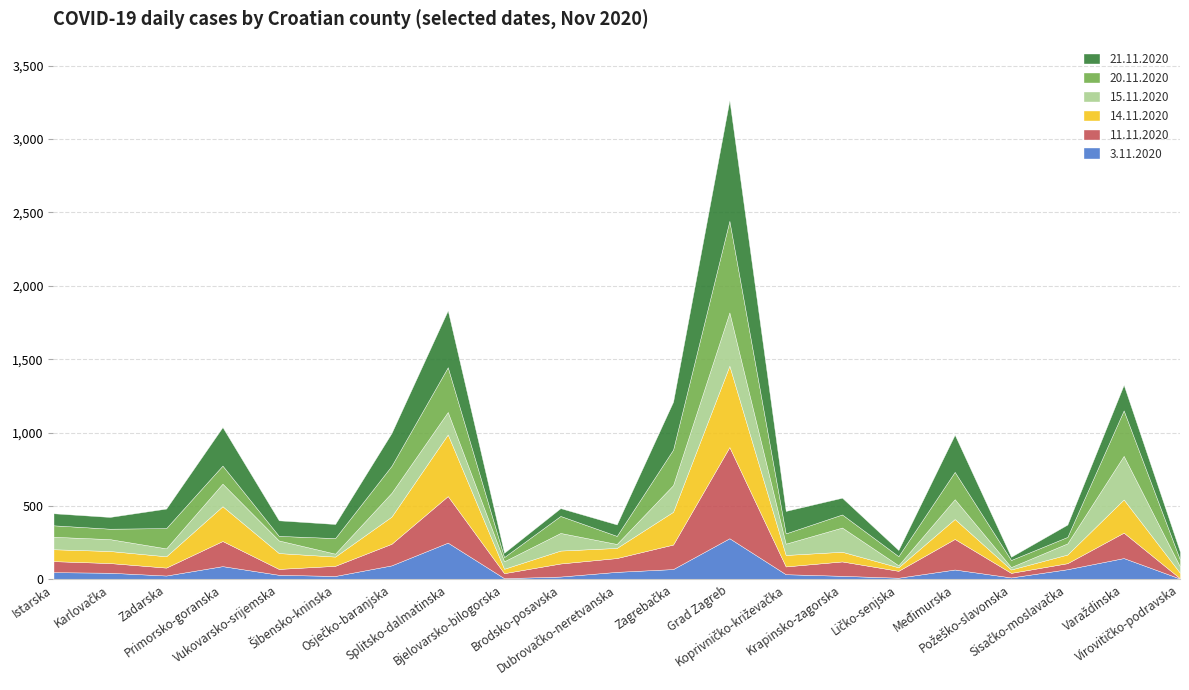

Reading left to right, list all the values displayed in this chart.

3.11.2020: Istarska=50	Karlovačka=46	Zadarska=27	Primorsko-goranska=91	Vukovarsko-srijemska=32	Šibensko-kninska=24	Osječko-baranjska=96	Splitsko-dalmatinska=251	Bjelovarsko-bilogorska=9	Brodsko-posavska=20	Dubrovačko-neretvanska=52	Zagrebačka=71	Grad Zagreb=281	Koprivničko-križevačka=36	Krapinsko-zagorska=25	Ličko-senjska=12	Međimurska=68	Požeško-slavonska=14	Sisačko-moslavačka=70	Varaždinska=146	Virovitičko-podravska=6
11.11.2020: Istarska=75	Karlovačka=66	Zadarska=54	Primorsko-goranska=171	Vukovarsko-srijemska=40	Šibensko-kninska=69	Osječko-baranjska=147	Splitsko-dalmatinska=317	Bjelovarsko-bilogorska=34	Brodsko-posavska=89	Dubrovačko-neretvanska=94	Zagrebačka=167	Grad Zagreb=621	Koprivničko-križevačka=53	Krapinsko-zagorska=98	Ličko-senjska=47	Međimurska=208	Požeško-slavonska=31	Sisačko-moslavačka=41	Varaždinska=173	Virovitičko-podravska=2
14.11.2020: Istarska=81	Karlovačka=82	Zadarska=77	Primorsko-goranska=237	Vukovarsko-srijemska=108	Šibensko-kninska=63	Osječko-baranjska=185	Splitsko-dalmatinska=420	Bjelovarsko-bilogorska=30	Brodsko-posavska=88	Dubrovačko-neretvanska=69	Zagrebačka=223	Grad Zagreb=554	Koprivničko-križevačka=78	Krapinsko-zagorska=66	Ličko-senjska=24	Međimurska=136	Požeško-slavonska=23	Sisačko-moslavačka=59	Varaždinska=226	Virovitičko-podravska=37
15.11.2020: Istarska=85	Karlovačka=81	Zadarska=54	Primorsko-goranska=154	Vukovarsko-srijemska=86	Šibensko-kninska=20	Osječko-baranjska=162	Splitsko-dalmatinska=153	Bjelovarsko-bilogorska=51	Brodsko-posavska=120	Dubrovačko-neretvanska=27	Zagrebačka=182	Grad Zagreb=363	Koprivničko-križevačka=77	Krapinsko-zagorska=165	Ličko-senjska=14	Međimurska=135	Požeško-slavonska=17	Sisačko-moslavačka=76	Varaždinska=297	Virovitičko-podravska=43
20.11.2020: Istarska=78	Karlovačka=71	Zadarska=138	Primorsko-goranska=123	Vukovarsko-srijemska=31	Šibensko-kninska=106	Osječko-baranjska=184	Splitsko-dalmatinska=305	Bjelovarsko-bilogorska=29	Brodsko-posavska=116	Dubrovačko-neretvanska=55	Zagrebačka=242	Grad Zagreb=624	Koprivničko-križevačka=70	Krapinsko-zagorska=89	Ličko-senjska=62	Međimurska=186	Požeško-slavonska=48	Sisačko-moslavačka=44	Varaždinska=310	Virovitičko-podravska=47
21.11.2020: Istarska=82	Karlovačka=80	Zadarska=133	Primorsko-goranska=262	Vukovarsko-srijemska=106	Šibensko-kninska=96	Osječko-baranjska=223	Splitsko-dalmatinska=387	Bjelovarsko-bilogorska=29	Brodsko-posavska=53	Dubrovačko-neretvanska=78	Zagrebačka=326	Grad Zagreb=822	Koprivničko-križevačka=153	Krapinsko-zagorska=114	Ličko-senjska=42	Međimurska=253	Požeško-slavonska=22	Sisačko-moslavačka=84	Varaždinska=174	Virovitičko-podravska=54